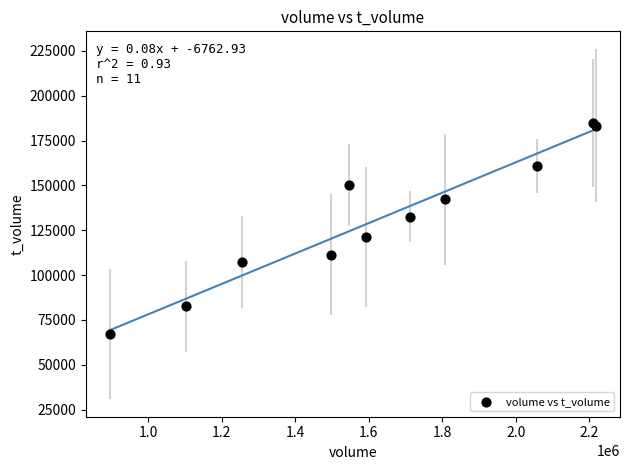

What Y value in the scatter plot is closest to 125840?

121413